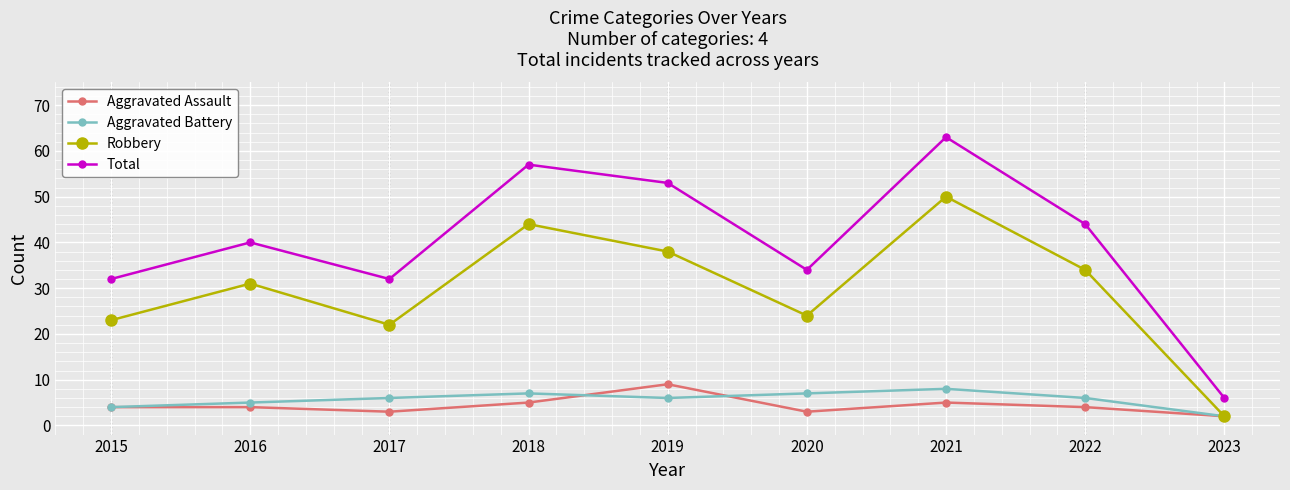

What is the value of the Aggravated Battery point at the 8th from the left?

6